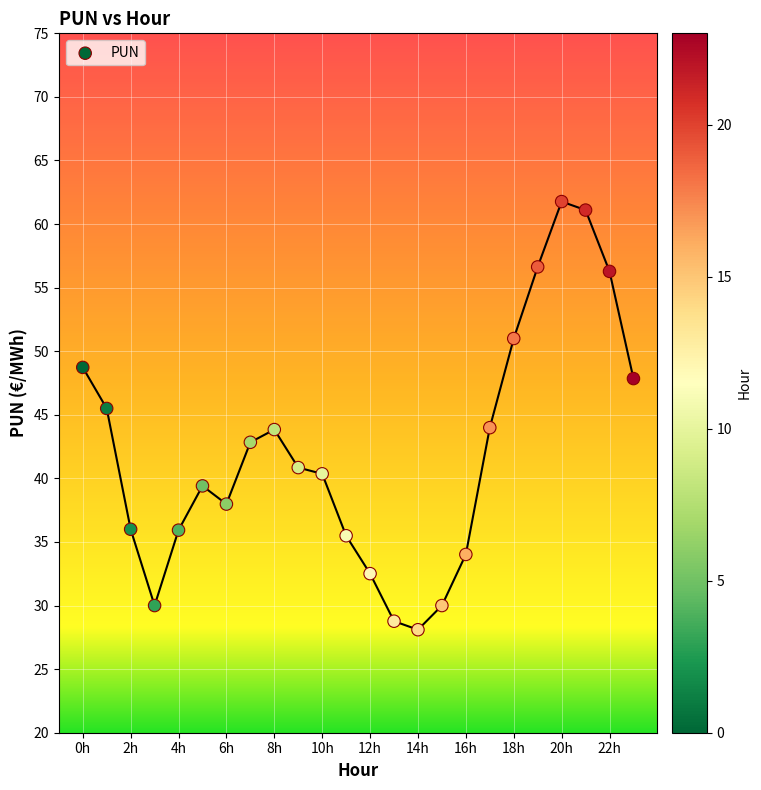

What is the range of Y values (max minus min)?

33.7